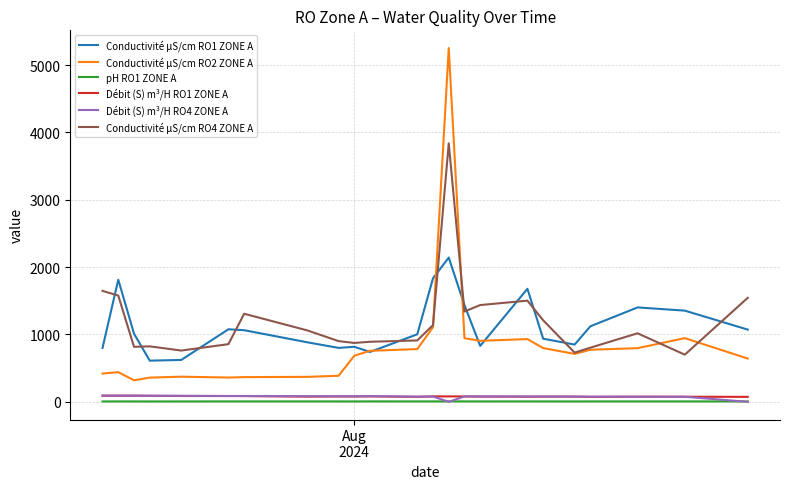

True or false: Conductivité μS/cm RO2 ZONE A and Débit (S) m³/H RO1 ZONE A intersect in this chart.

False